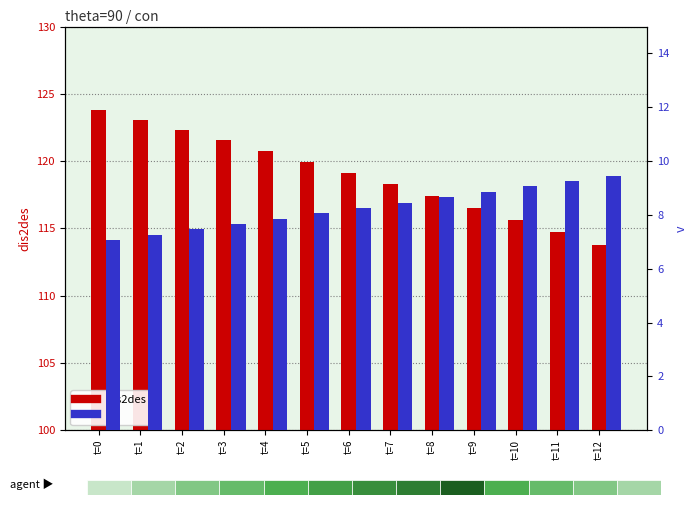

What is the sum of all v values?

107.4